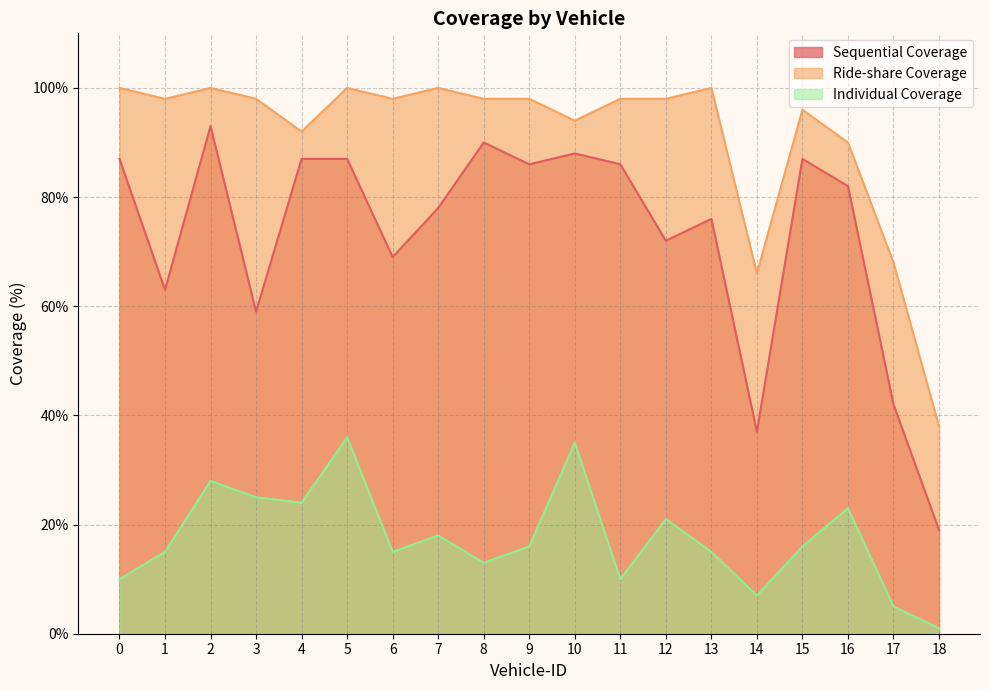

Count the number of categories in the chart.

19